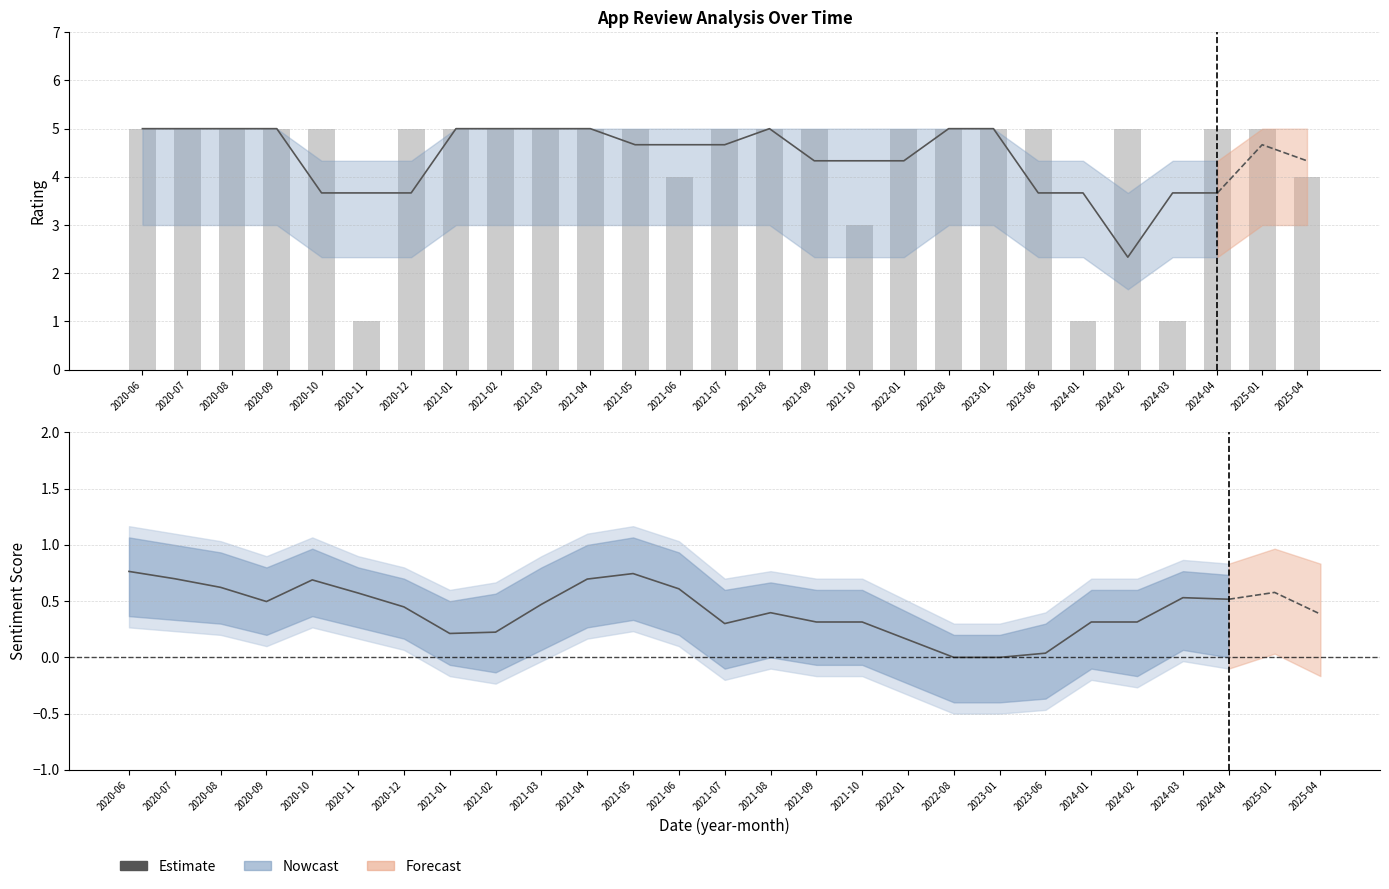

The value at 2021-01 is 3. True or false?

False